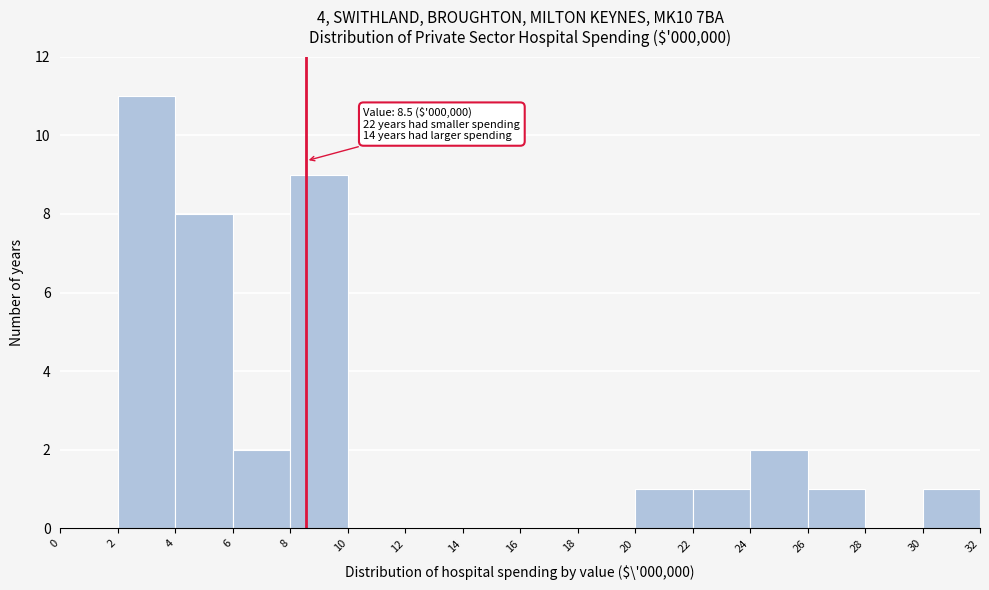

Over which range of the x-axis is the bar tallest?

2 to 4